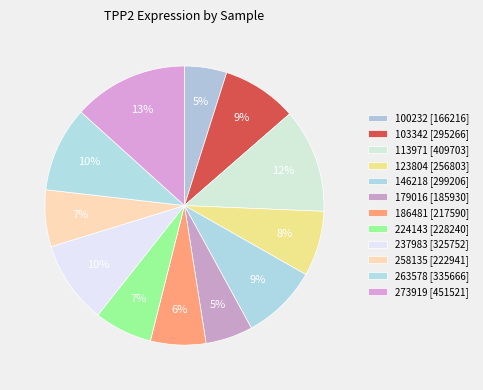

How many segments does this pie chart have?

12